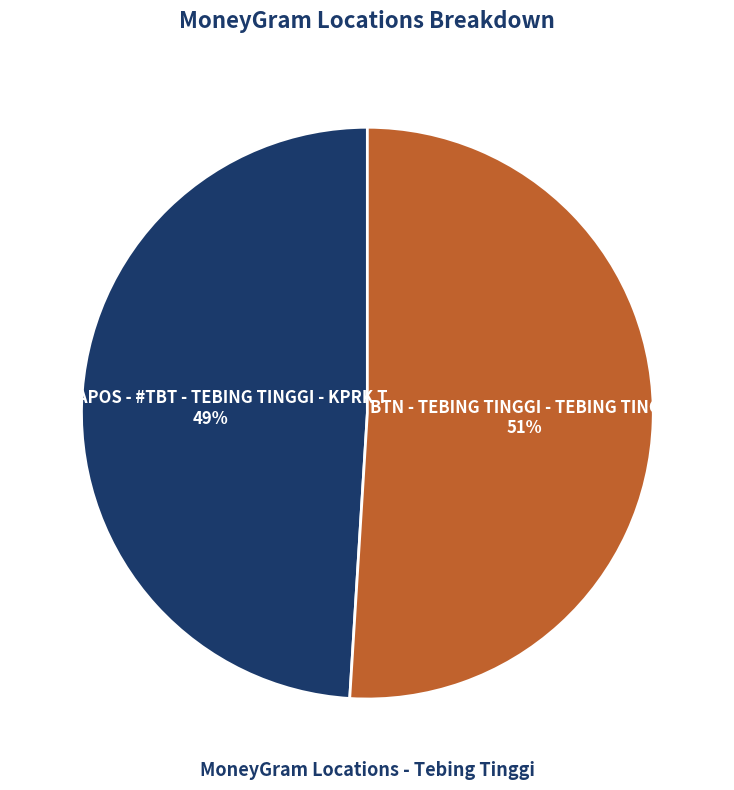

What is the smallest slice in the pie chart?

ARTHAPOS - #TBT - TEBING TINGGI - KPRK T